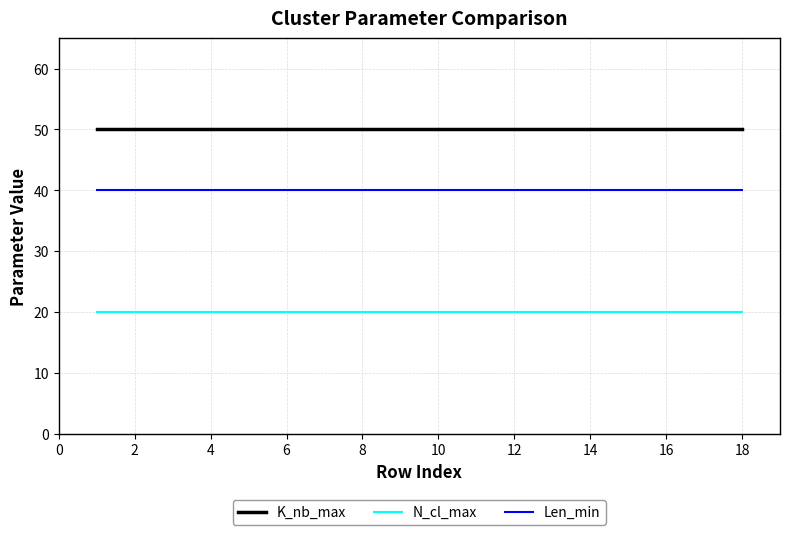

True or false: N_cl_max and Len_min intersect in this chart.

False